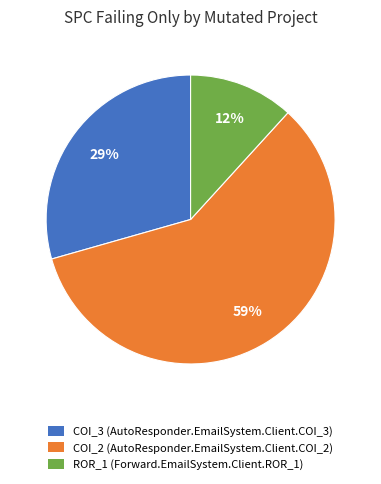

Is there a majority slice in this chart?

Yes